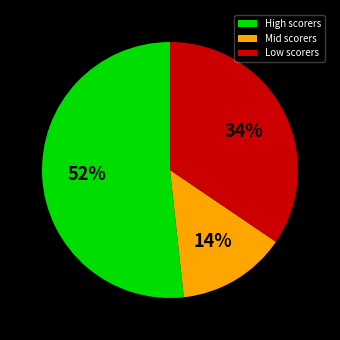

What is the ratio of the value at High scorers to the value at Low scorers?

1.5